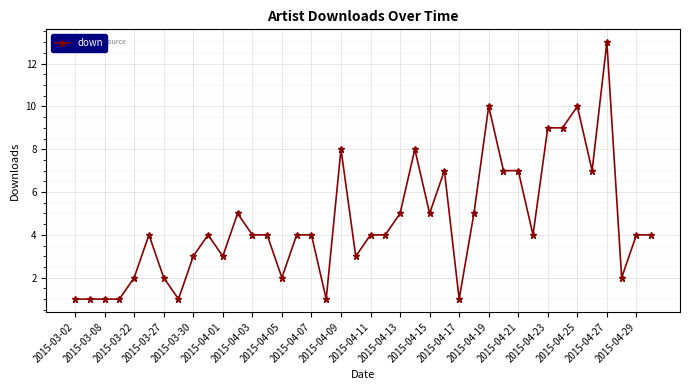

True or false: there are more than 0 points higher than both neighbors.

True